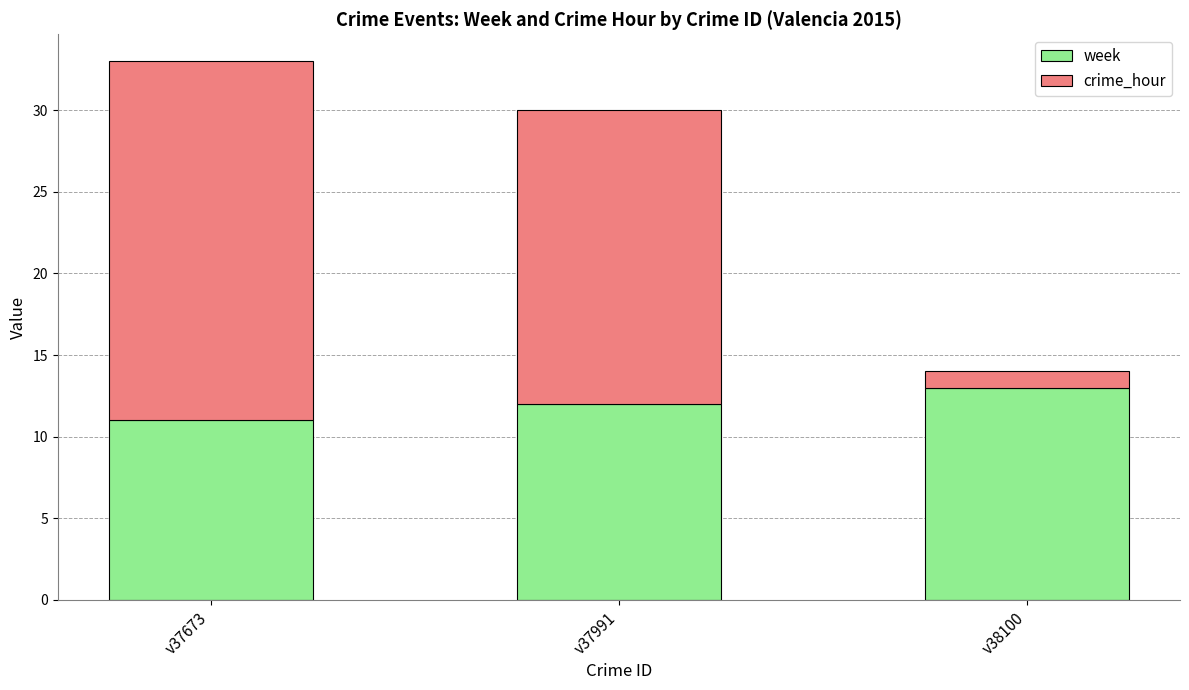

What is the average value of the week series?

12